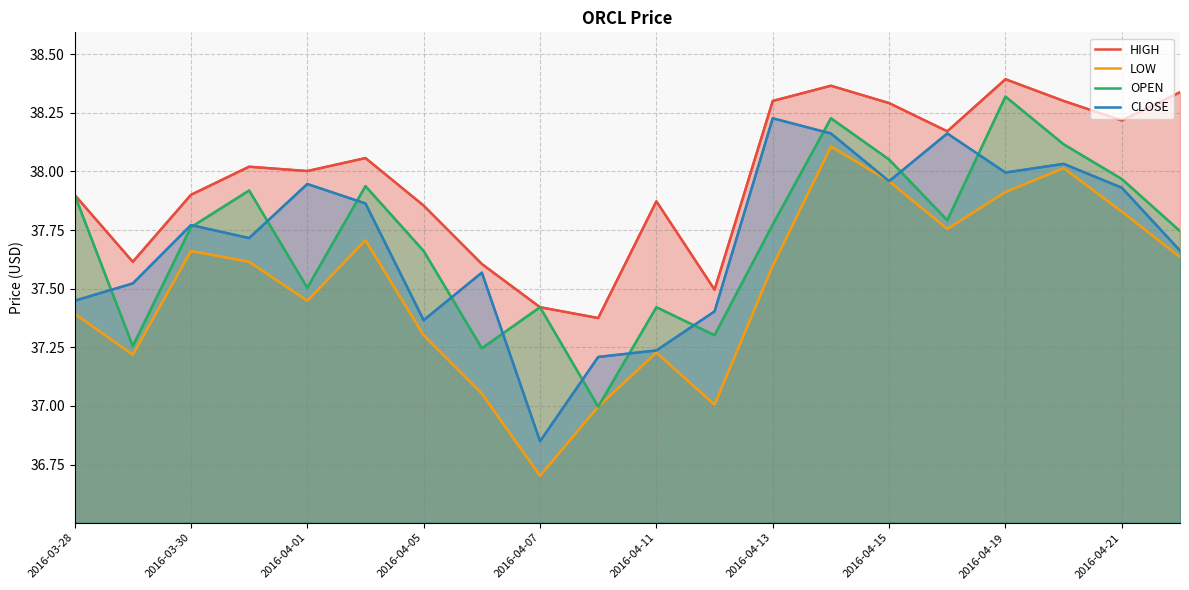

Count the number of data series in this chart.

4